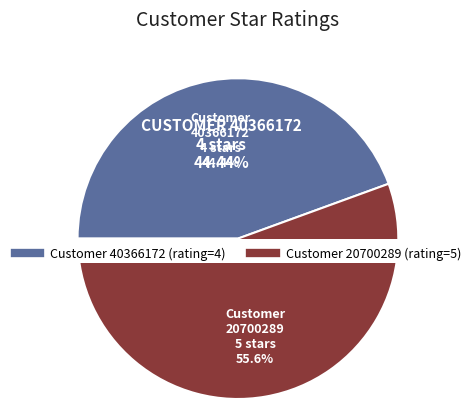

To the nearest percent, what is the combined percentage of 20700289 and 40366172?

100%